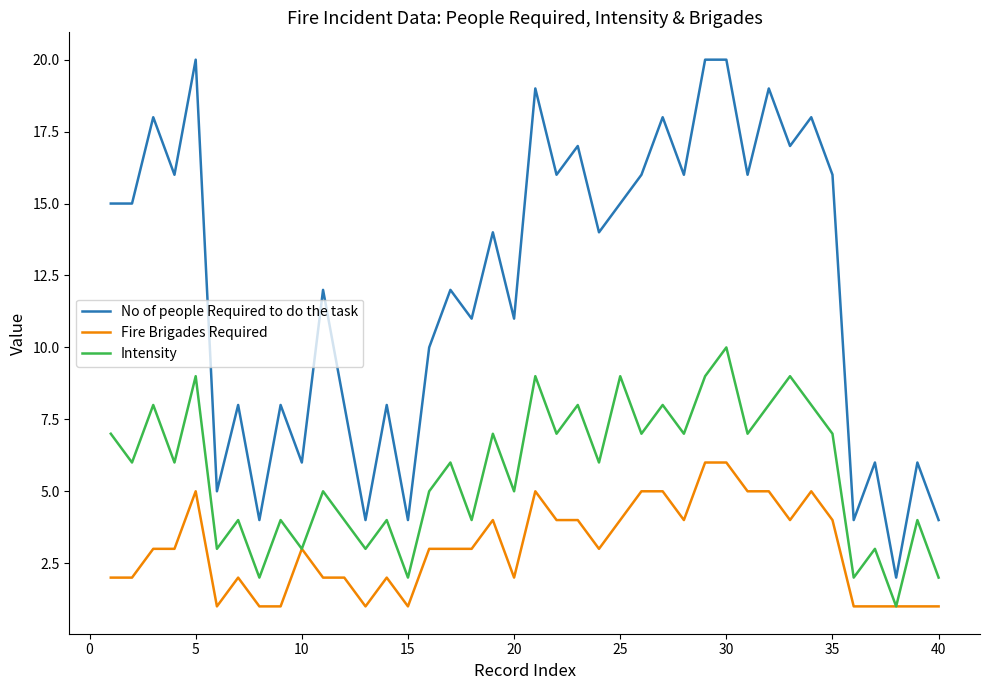

List the series in order of their peak value, highest first.

No of people Required to do the task, Intensity, Fire Brigades Required